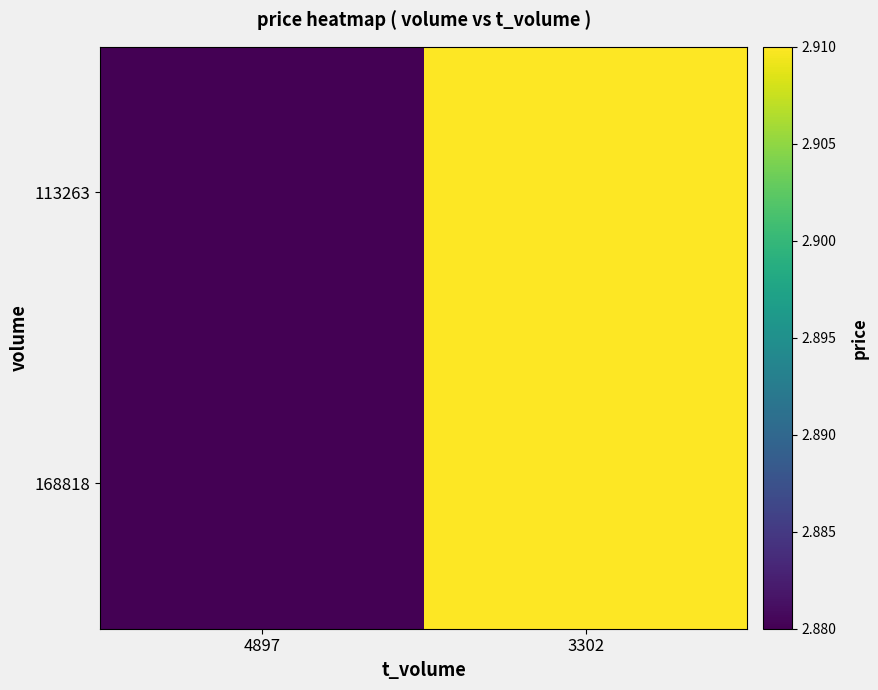

At which category does the chart reach its minimum across all series?

4897